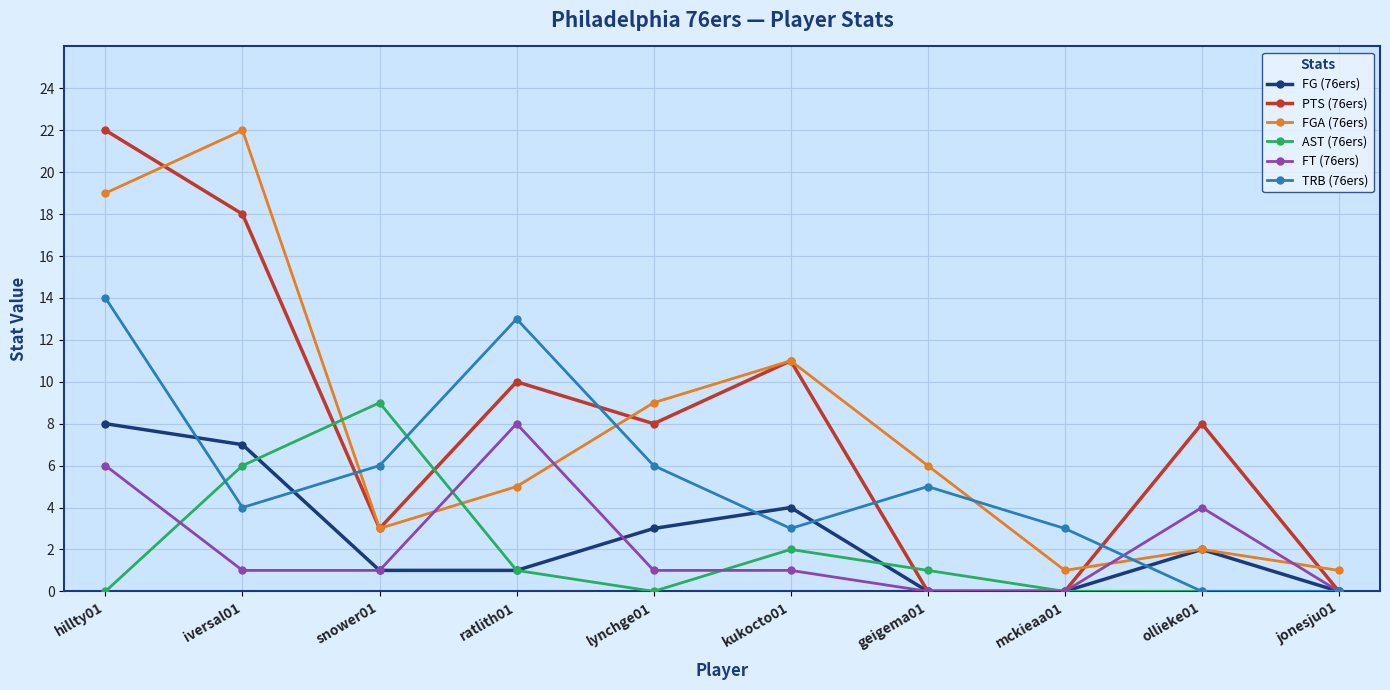

The FG (76ers) series shows 0 at ratlith01. True or false?

False